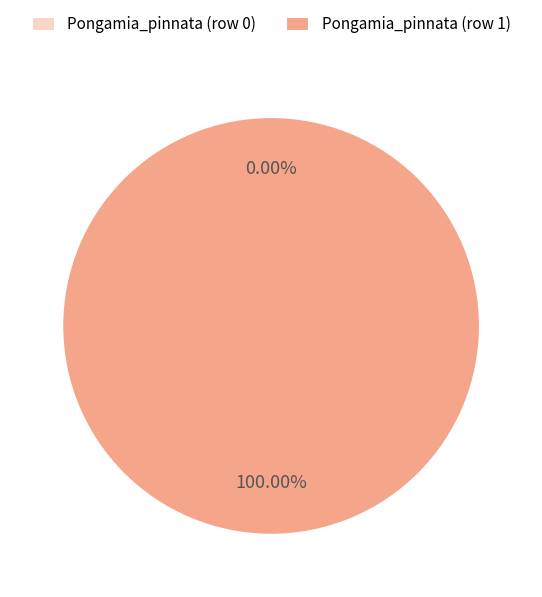

Which category accounts for the majority?

Pongamia_pinnata (row 1)